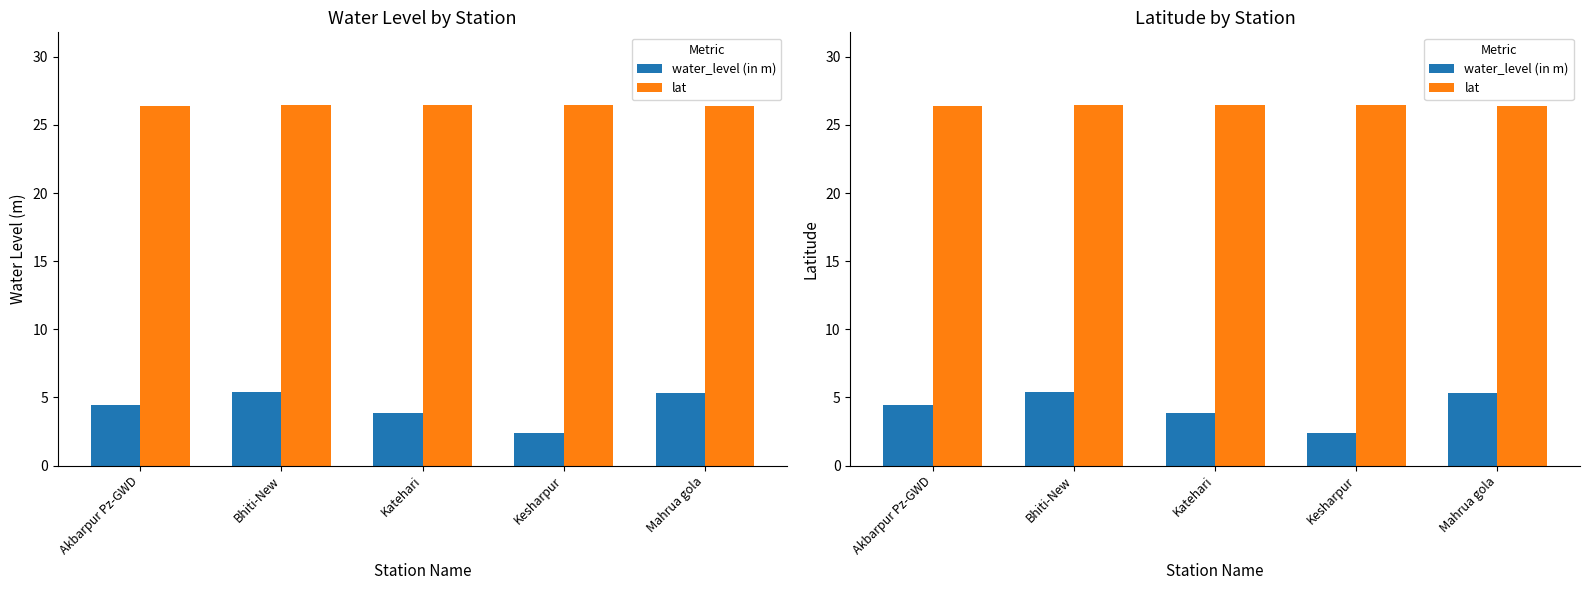

True or false: water_level (in m) has a value of 5.4 at Bhiti-New.

True